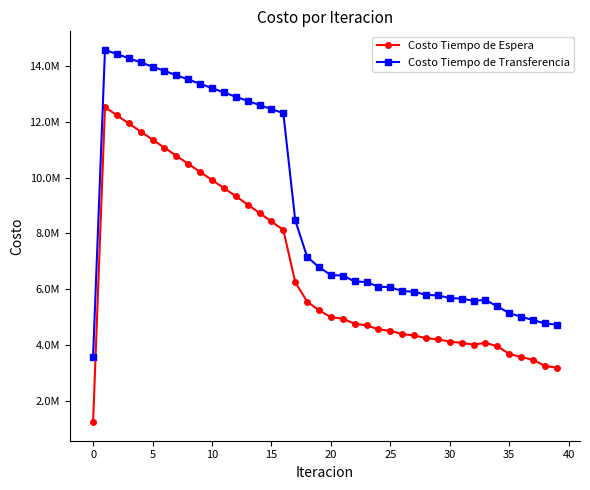

Is this an area chart (filled region under the line)?

No